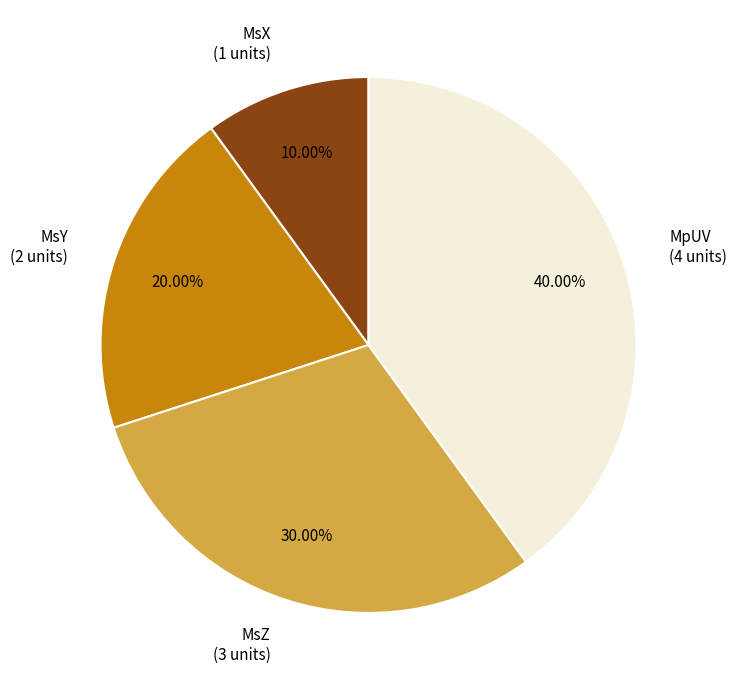

What is the largest slice in the pie chart?

MpUV